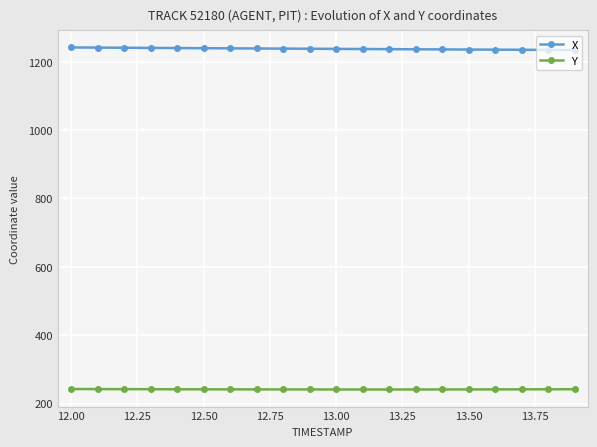

What are all the series names shown in the legend?

X, Y